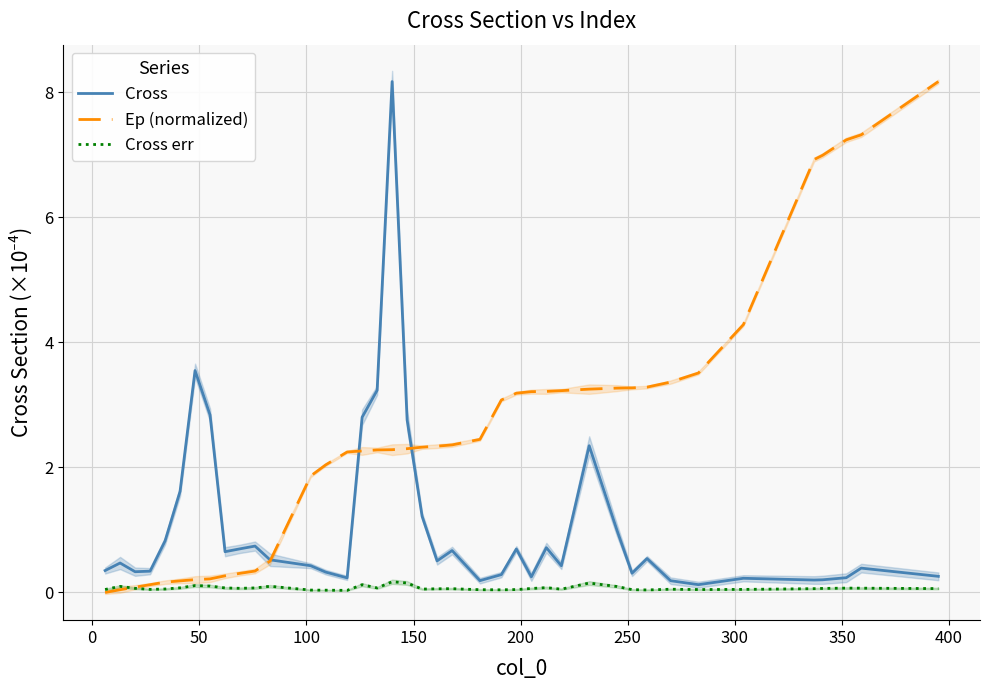

How many distinct data groups are displayed?

3